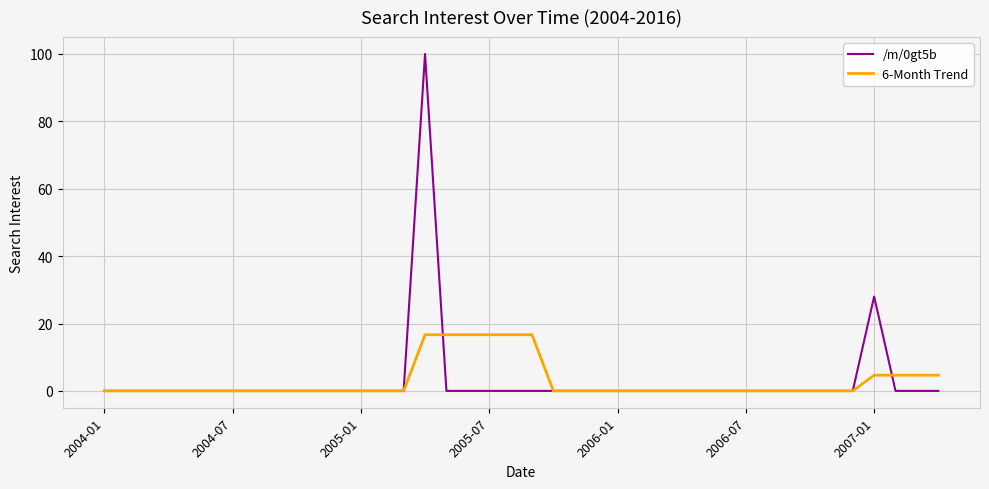

Reading left to right, what are all the values shown in this chart?

/m/0gt5b: 0.0	0.0	0.0	0.0	0.0	0.0	0.0	0.0	0.0	0.0	0.0	0.0	0.0	0.0	0.0	100.0	0.0	0.0	0.0	0.0	0.0	0.0	0.0	0.0	0.0	0.0	0.0	0.0	0.0	0.0	0.0	0.0	0.0	0.0	0.0	0.0	28.0	0.0	0.0	0.0
6-Month Trend: 0.0	0.0	0.0	0.0	0.0	0.0	0.0	0.0	0.0	0.0	0.0	0.0	0.0	0.0	0.0	16.7	16.7	16.7	16.7	16.7	16.7	0.0	0.0	0.0	0.0	0.0	0.0	0.0	0.0	0.0	0.0	0.0	0.0	0.0	0.0	0.0	4.7	4.7	4.7	4.7